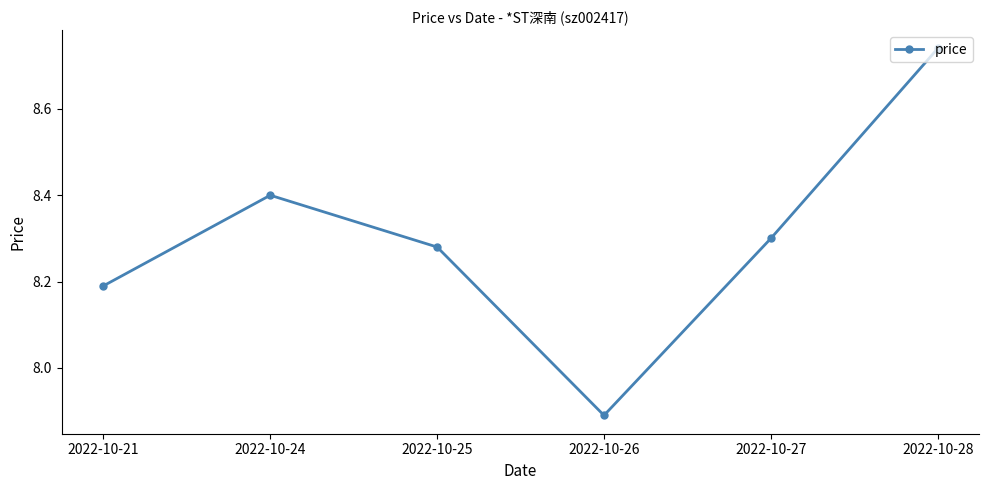

List the labels in order of value, largest first.

2022-10-28, 2022-10-24, 2022-10-27, 2022-10-25, 2022-10-21, 2022-10-26